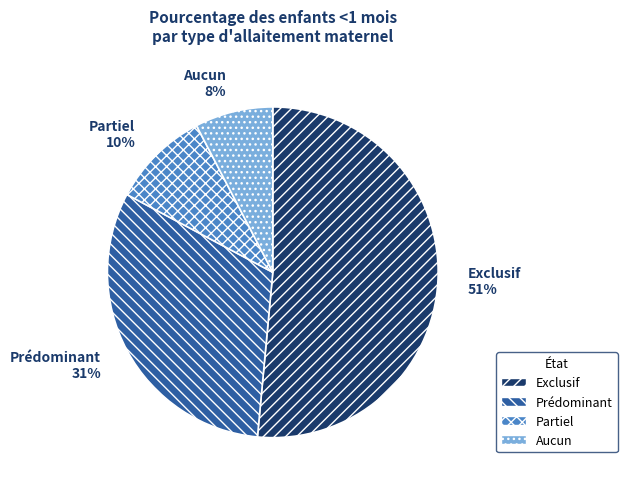

How many slices are in this pie chart?

4